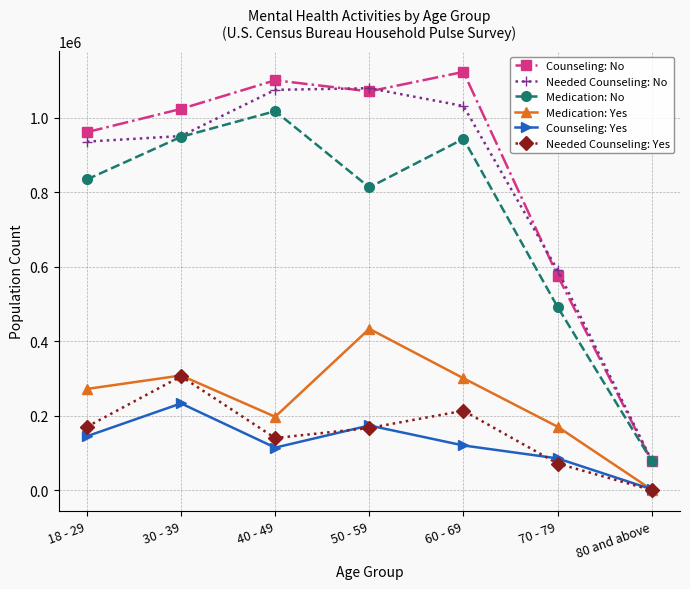

At which category does the chart reach its peak across all series?

60 - 69